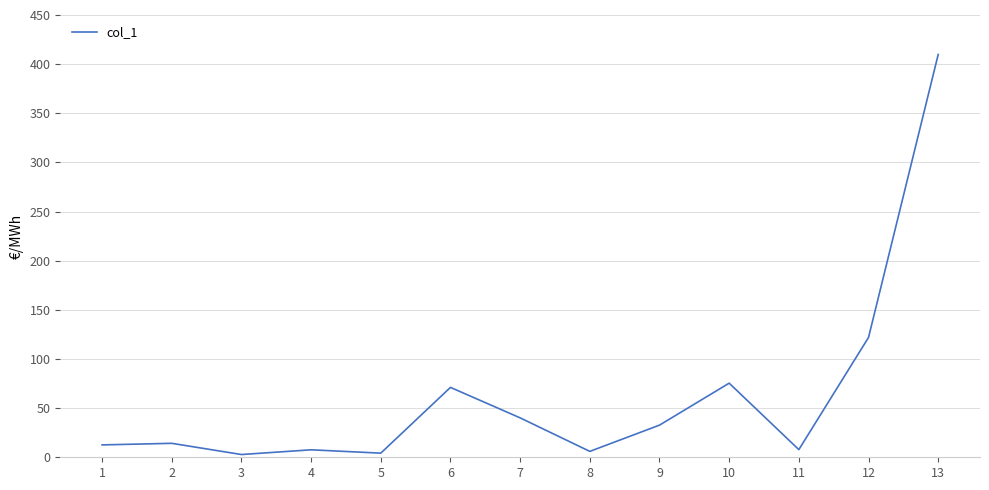

At which category does the chart reach its peak across all series?

13